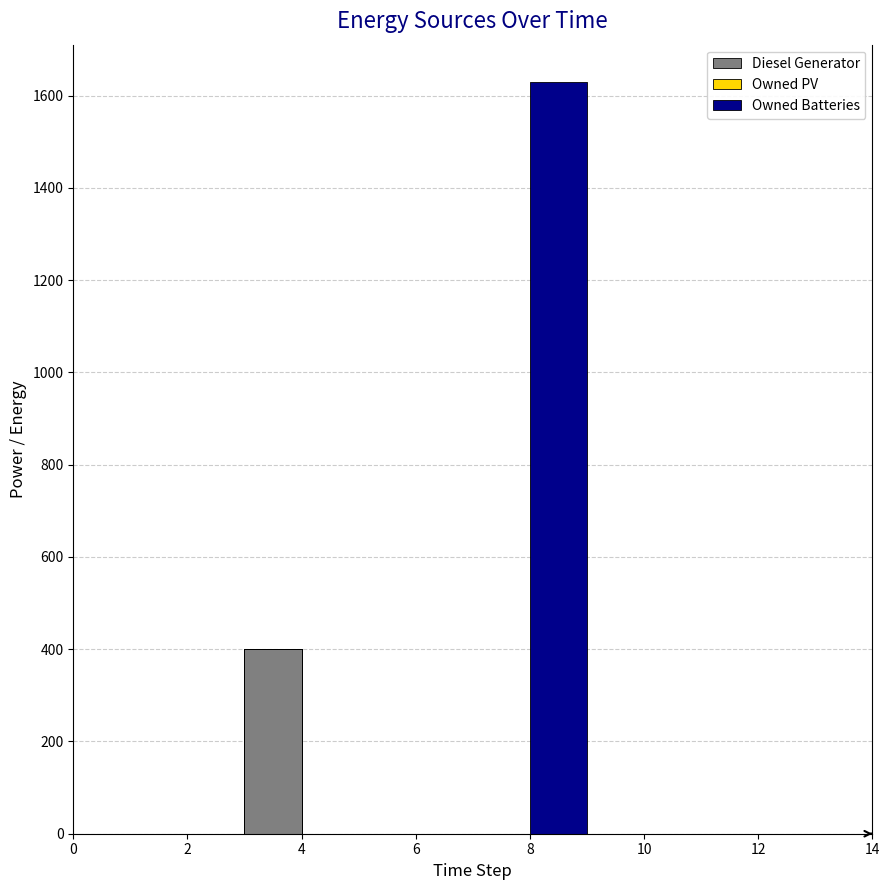

Reading right to left, transcribe all the data shown in this chart.

Diesel Generator: 0	0	0	0	0	0	0	0	0	0	0	400	0	0	0
Owned PV: 0	0	0	0	0	0	0	0	0	0	0	0	0	0	0
Owned Batteries: 0	0	0	0	0	0	1629	0	0	0	0	0	0	0	0